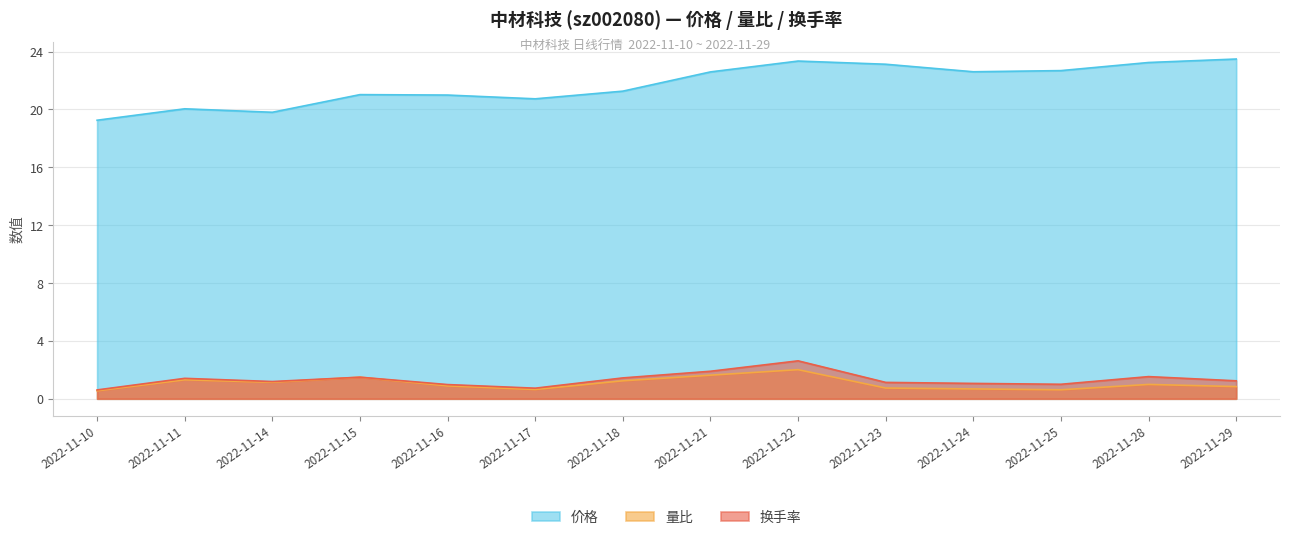

The 量比 series shows 2.0 at 2022-11-22. True or false?

True